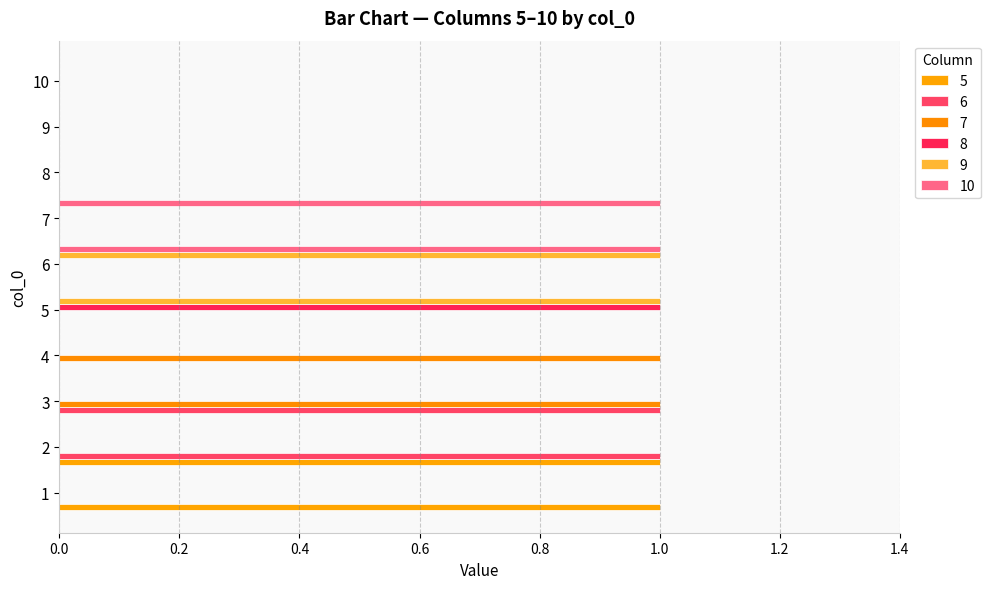

How many data points does each series have?

10